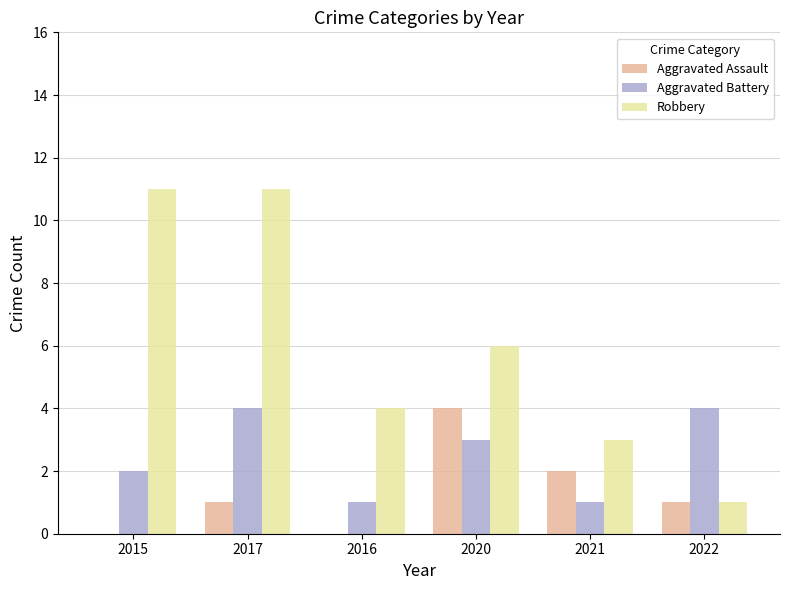

What is the maximum value shown in the chart?

11